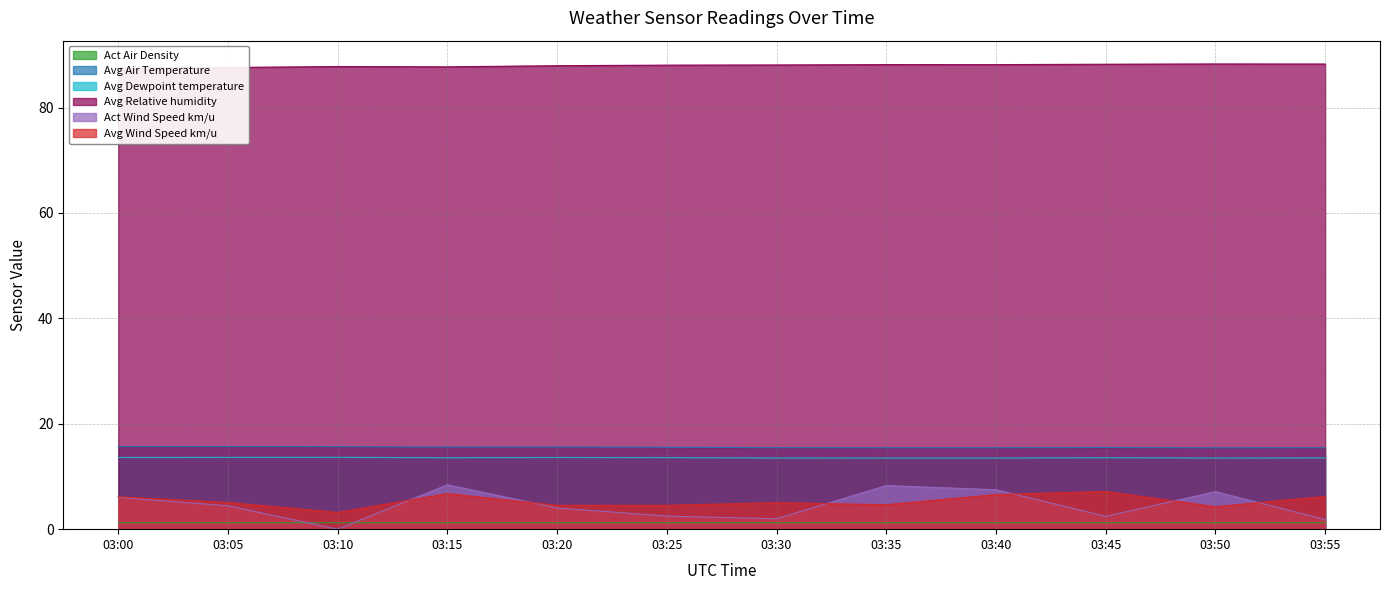

Which series changed the most between 03:00 and 03:05?

Act Wind Speed km/u